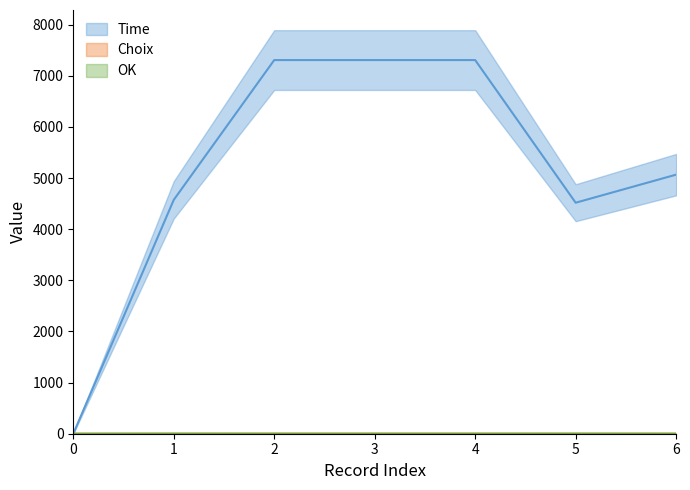

True or false: Time has more than 1 interior local peaks.

False